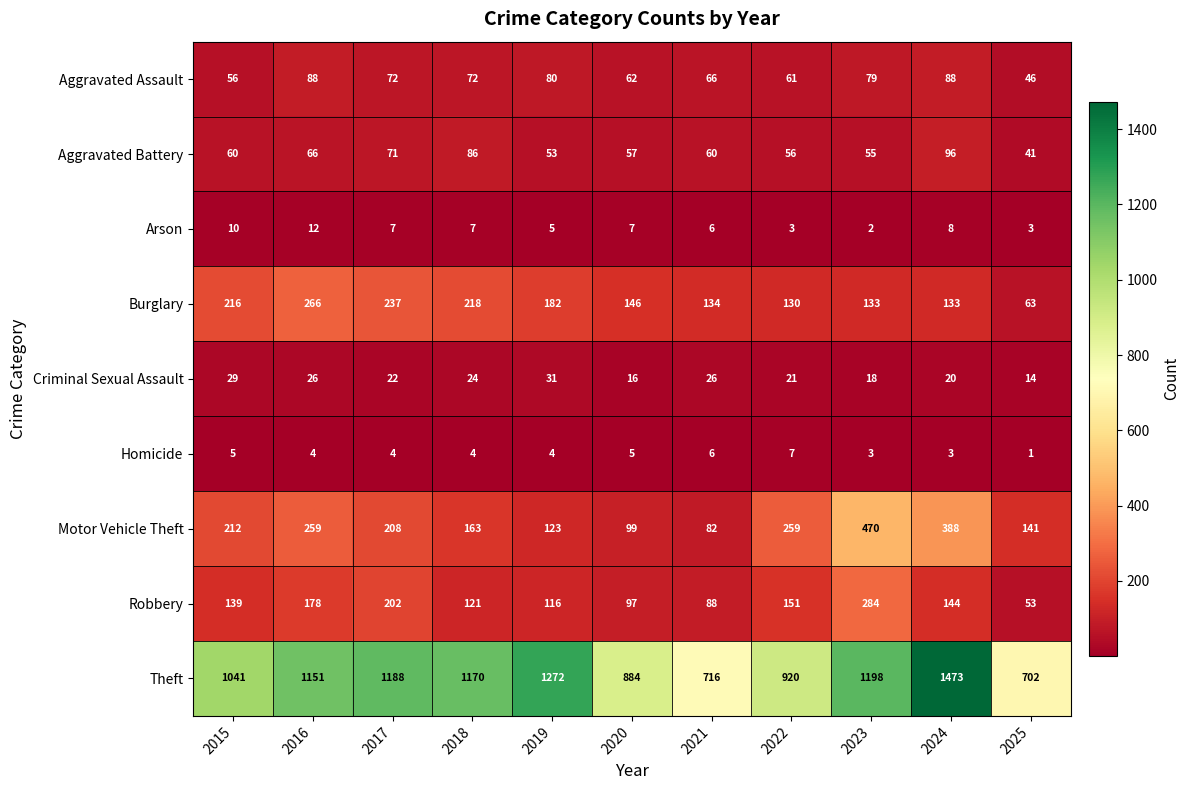

At how many categories does at least one series exceed 192?

11